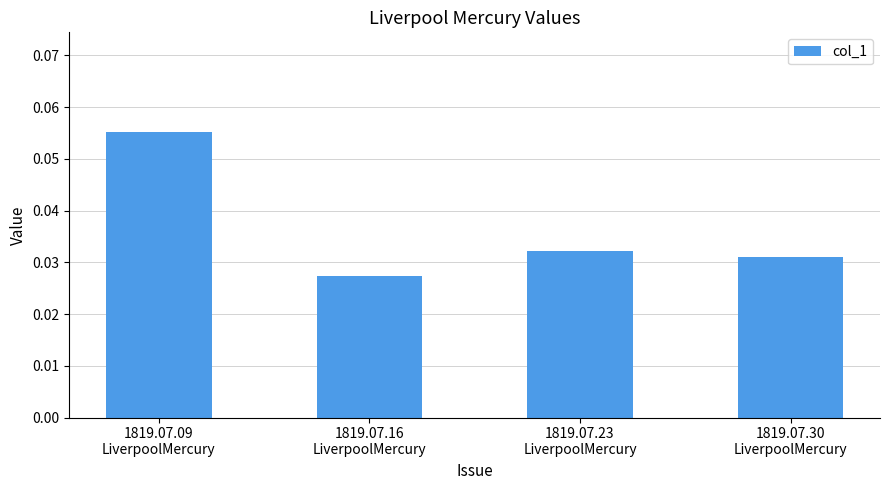

What position from the left is 1819.07.23
LiverpoolMercury?

3